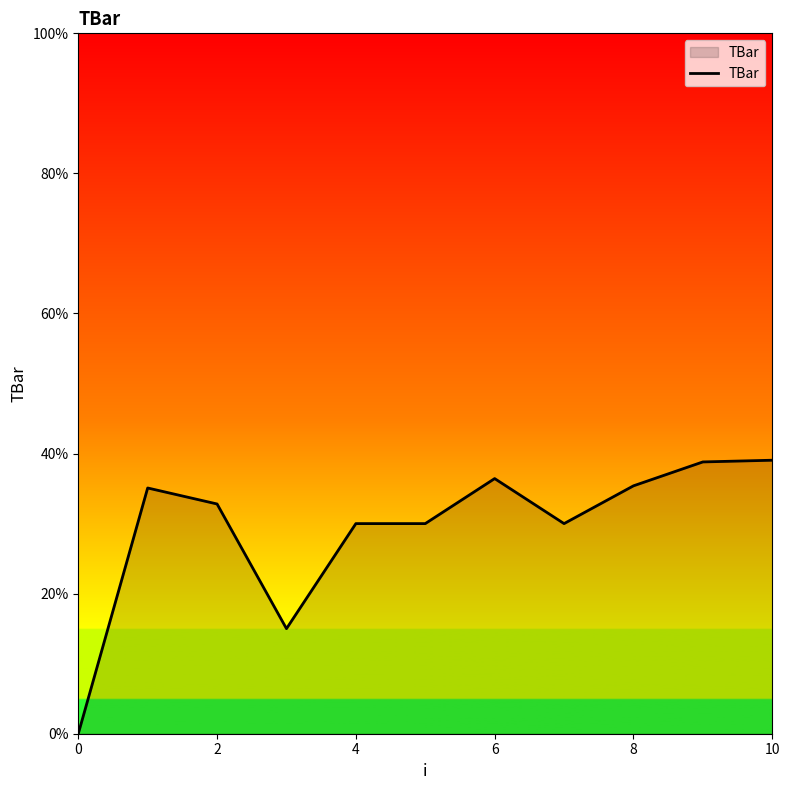

What is the maximum value shown in the chart?

39.0